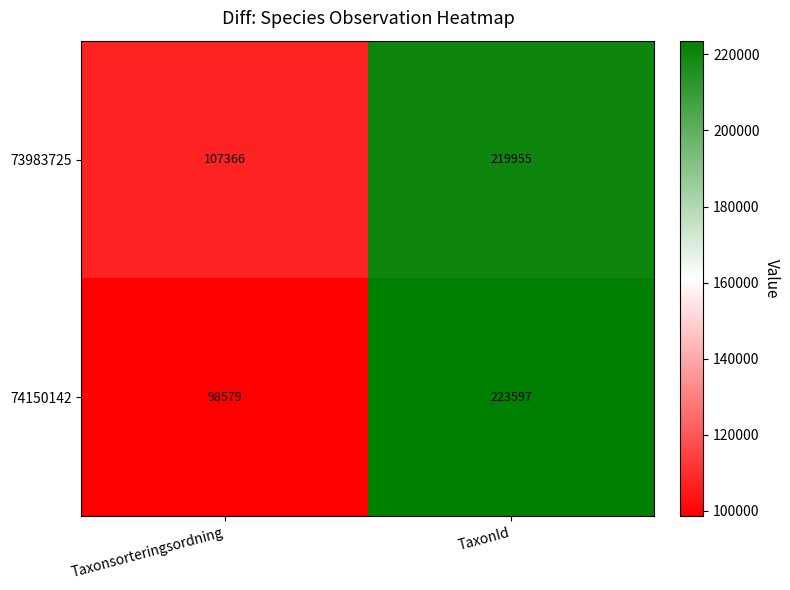

What is the smallest value displayed?

98579